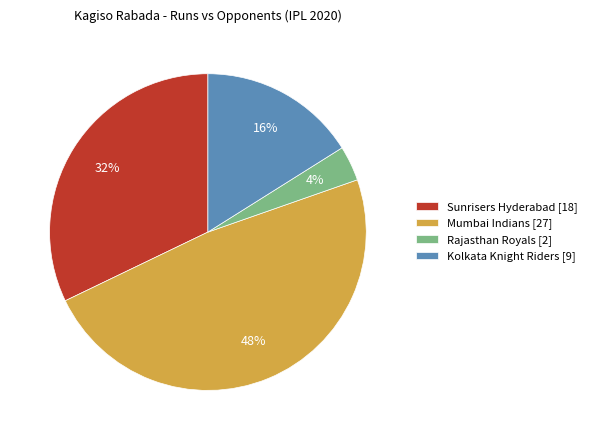

The Sunrisers Hyderabad [18] slice represents 32% of the pie. True or false?

True